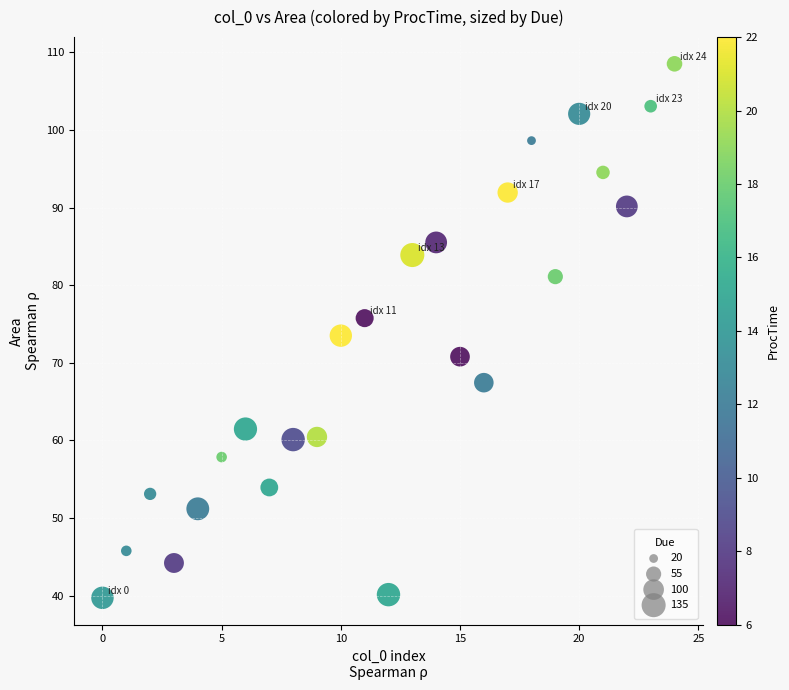

What is the range of Y values (max minus min)?

68.8